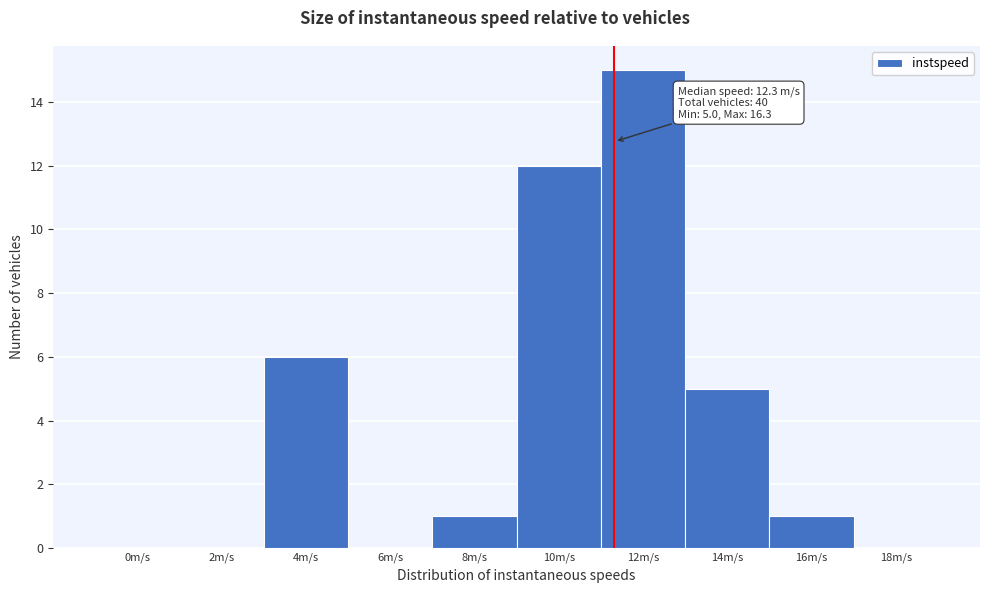

Reading left to right, extract all data points from this chart.

0m/s=0	2m/s=0	4m/s=6	6m/s=0	8m/s=1	10m/s=12	12m/s=15	14m/s=5	16m/s=1	18m/s=0